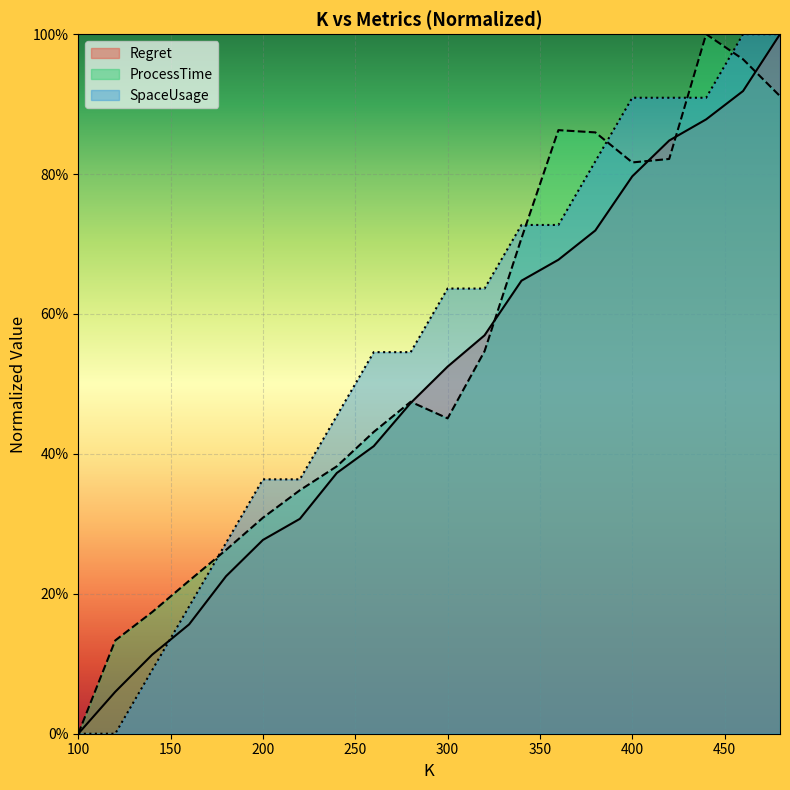

Reading left to right, extract all data points from this chart.

Regret: 0.0	0.1	0.1	0.2	0.2	0.3	0.3	0.4	0.4	0.5	0.5	0.6	0.6	0.7	0.7	0.8	0.8	0.9	0.9	1.0
ProcessTime: 0.0	0.1	0.2	0.2	0.3	0.3	0.3	0.4	0.4	0.5	0.5	0.5	0.7	0.9	0.9	0.8	0.8	1.0	1.0	0.9
SpaceUsage: 0.0	0.0	0.1	0.2	0.3	0.4	0.4	0.5	0.5	0.5	0.6	0.6	0.7	0.7	0.8	0.9	0.9	0.9	1.0	1.0